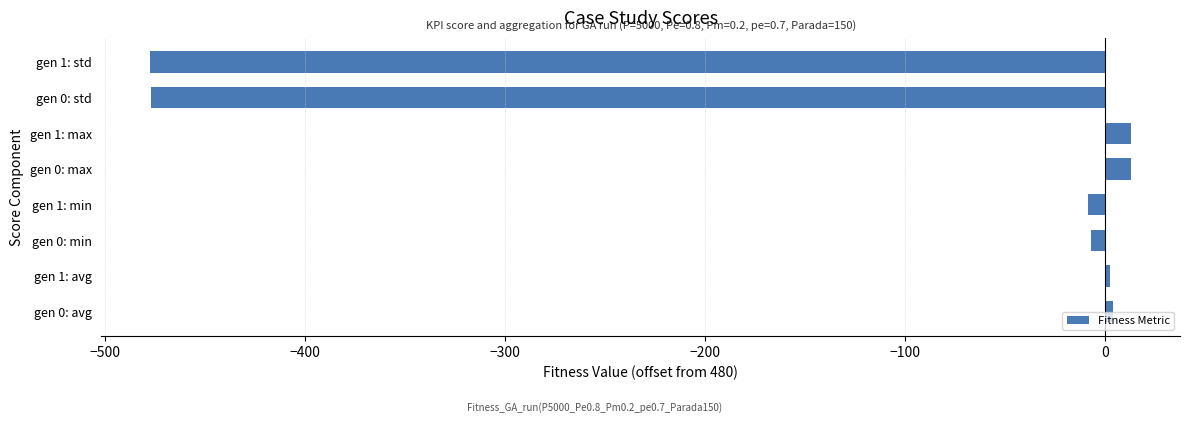

What is the smallest value displayed?

-477.3